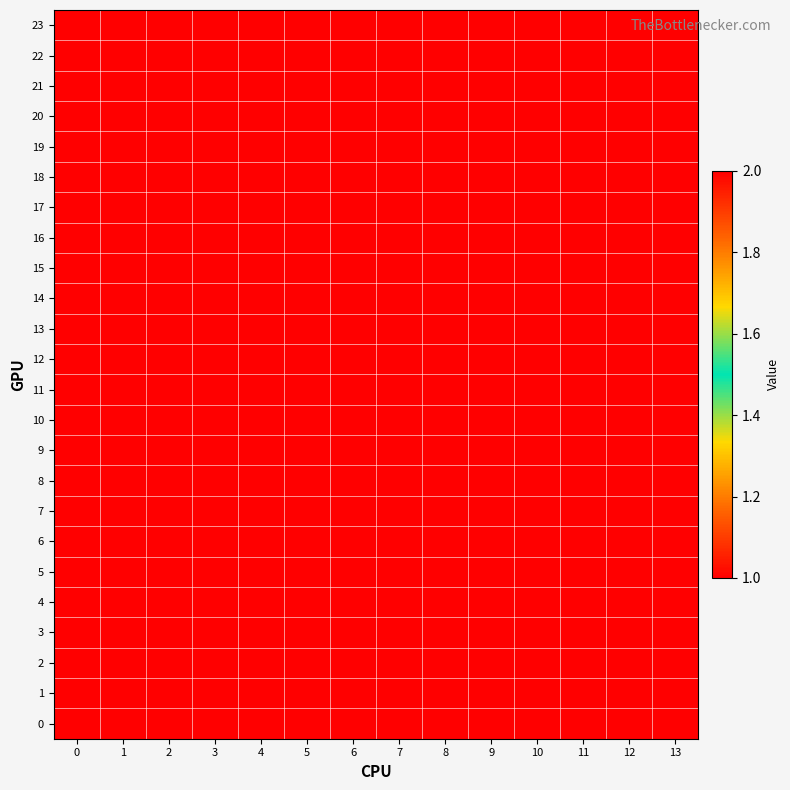

Rank the series by their maximum value, from lowest to highest.

0, 1, 2, 3, 4, 5, 6, 7, 8, 9, 10, 11, 12, 13, 14, 15, 16, 17, 18, 19, 20, 21, 22, 23